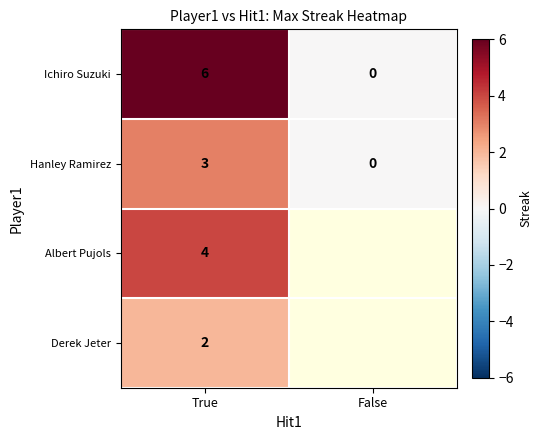

Which category has the highest value in the Ichiro Suzuki series?

True